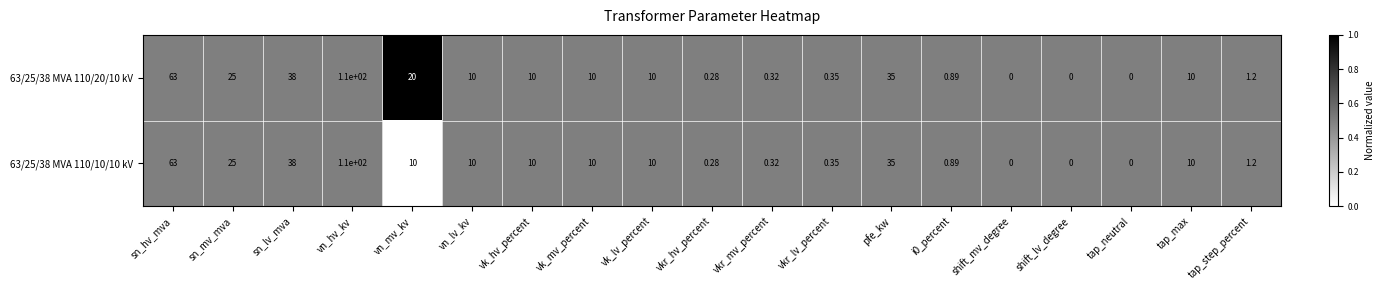

At which category is the sum across all series the highest?

vn_hv_kv